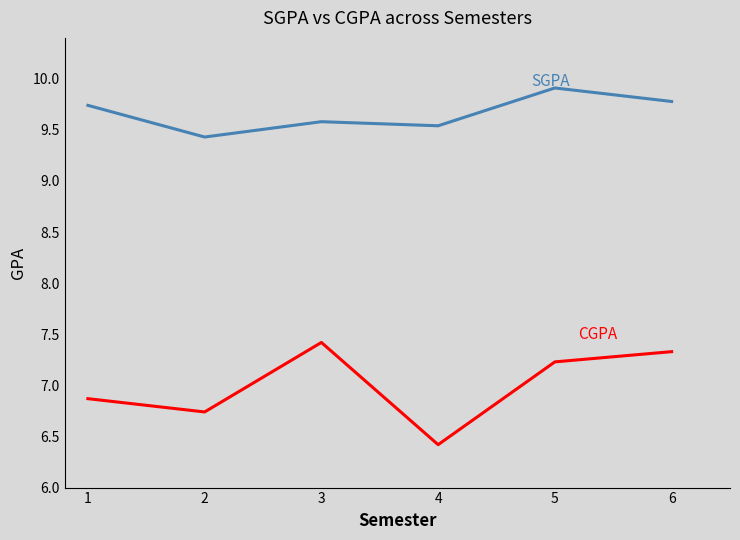

What is the difference between the highest and lowest values at 4?

3.1